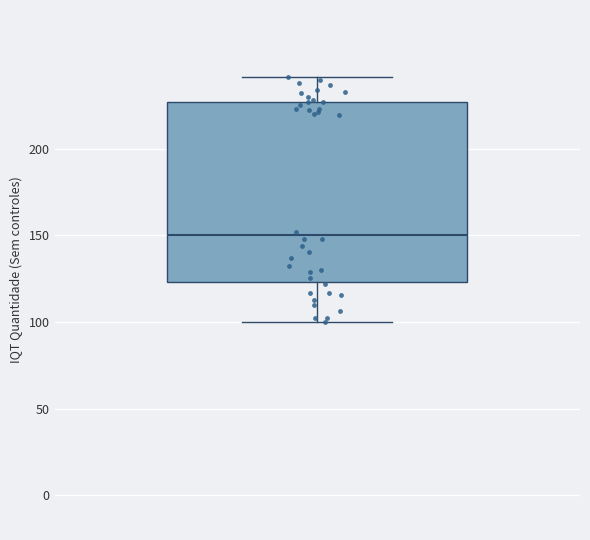

Transcribe this box plot: give where the median line is, the range the box spans, and where the two whiskers end, as read against the y-axis. The values are not printed on the chart, so give them approximately, as read against the axis.

median 150, box 125 to 225, whiskers 100 to 240